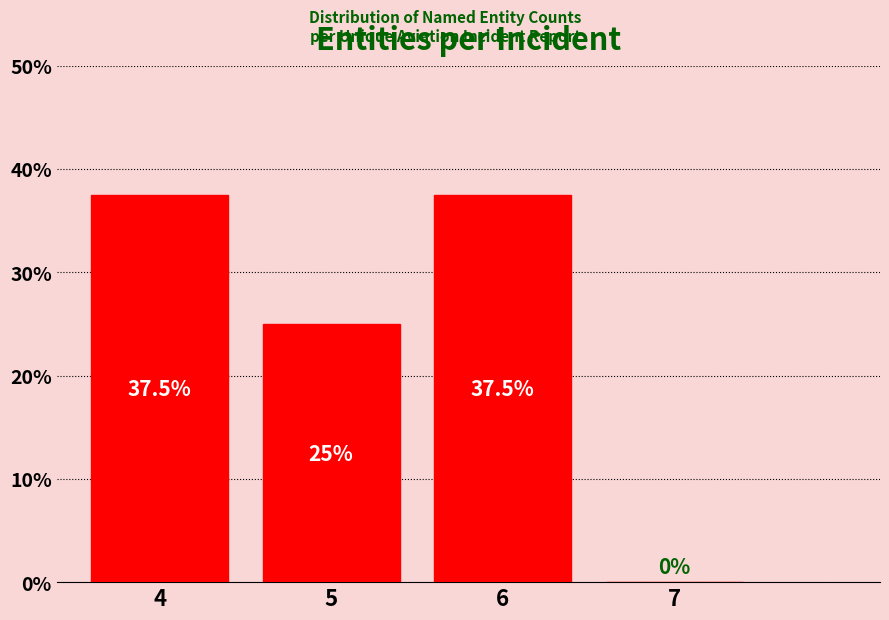

Reading left to right, what are all the values shown in this chart?

4=37.5	5=25.0	6=37.5	7=0.0